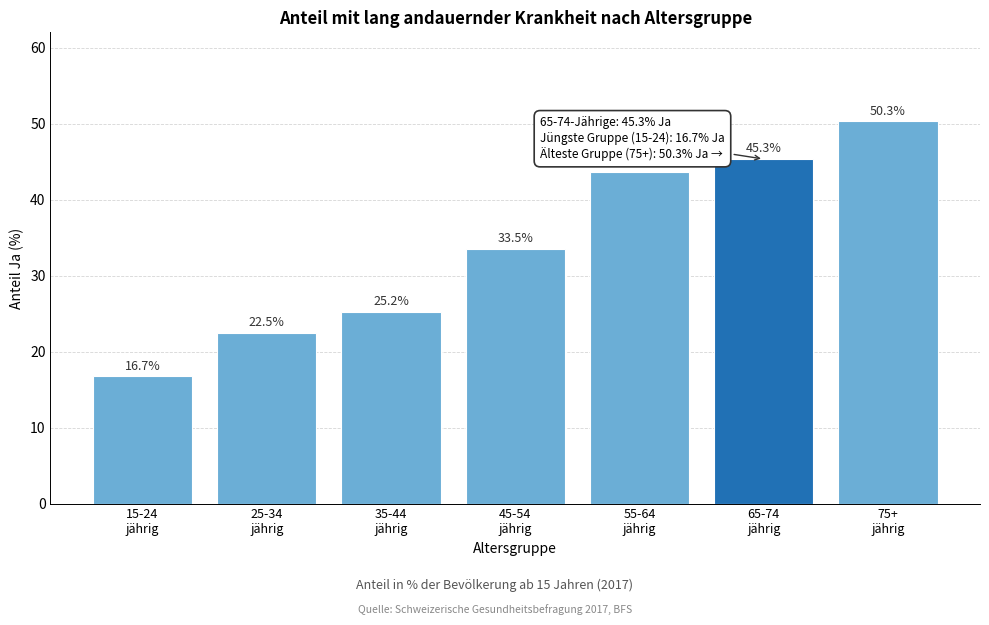

Reading left to right, what are all the values shown in this chart?

16.7	22.5	25.2	33.5	43.6	45.3	50.3